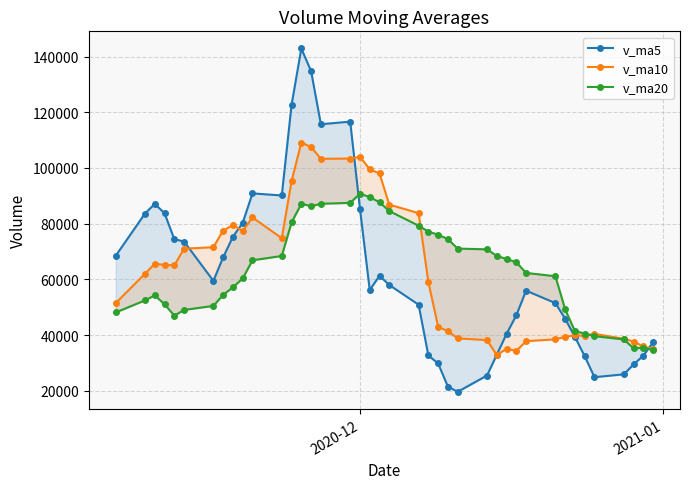

How many values in the v_ma5 series are below 57985?

20